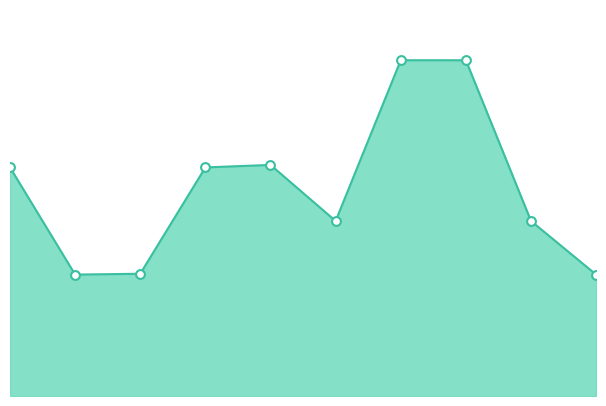

Which has a higher value, 4 or 9?

4